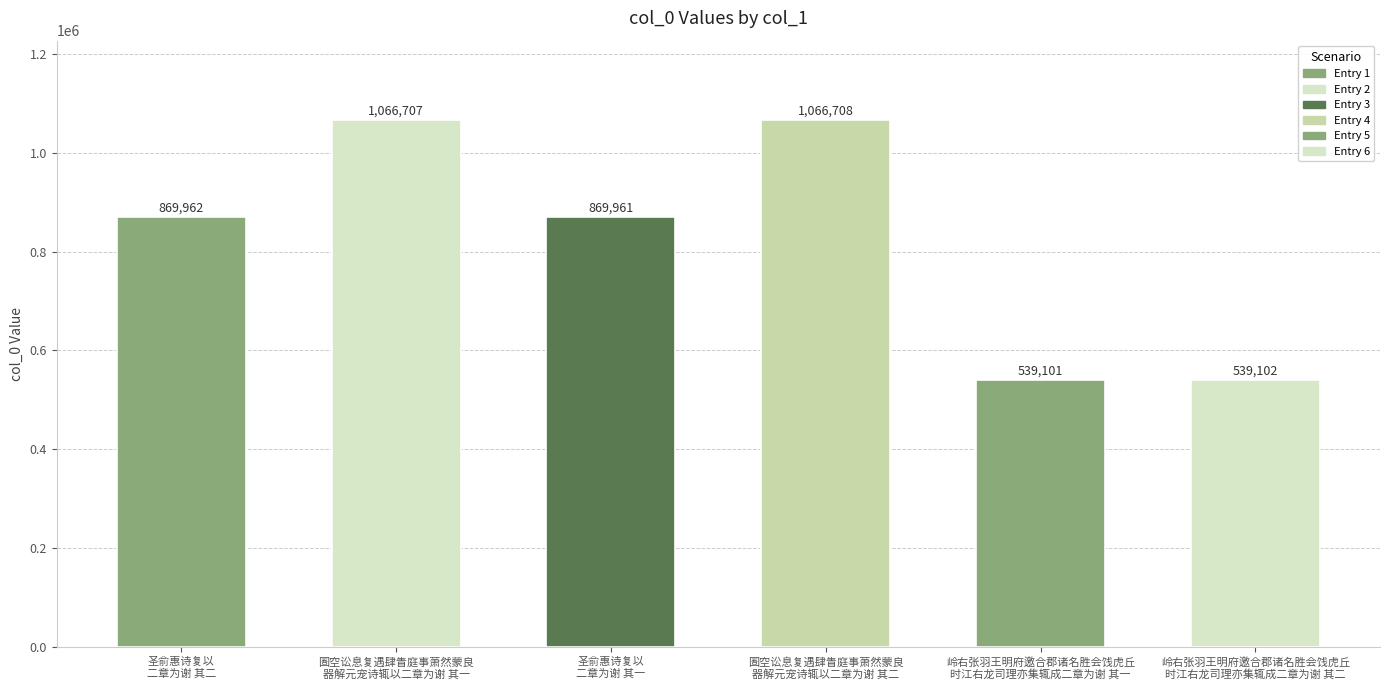

How many bars are there in total?

6